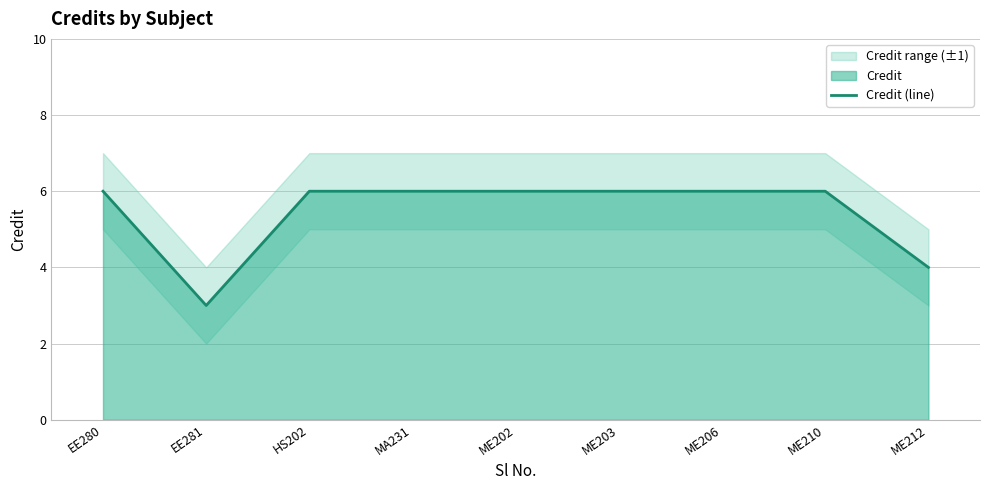

The chart shows a value of 2 at ME212. True or false?

False